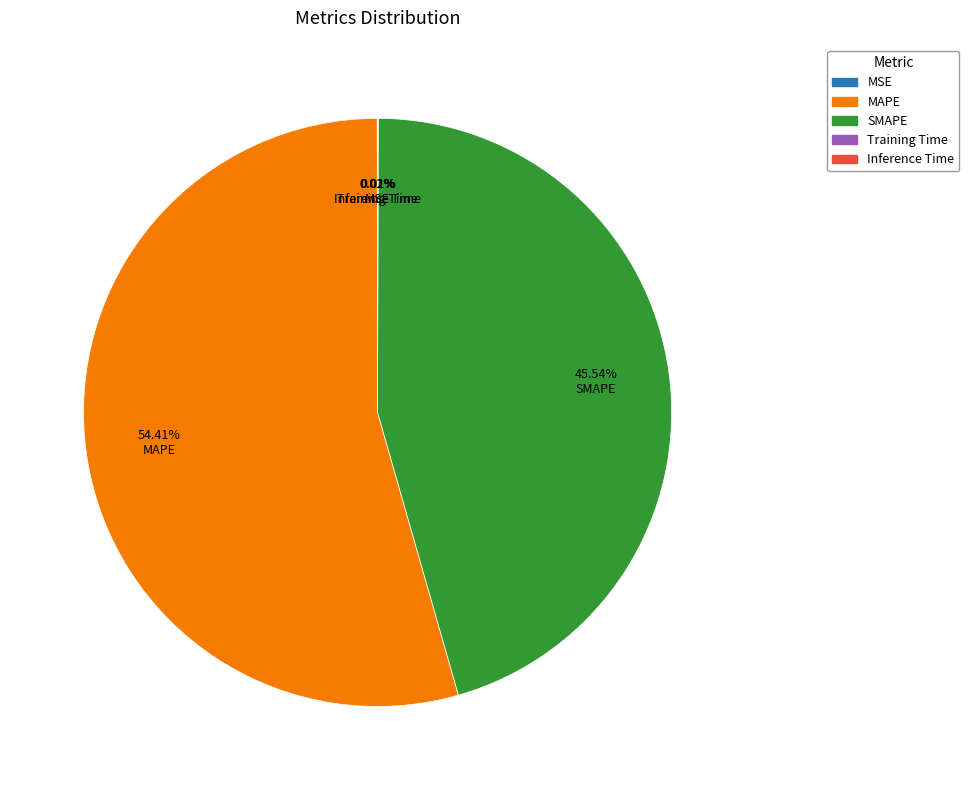

What is the largest slice in the pie chart?

MAPE